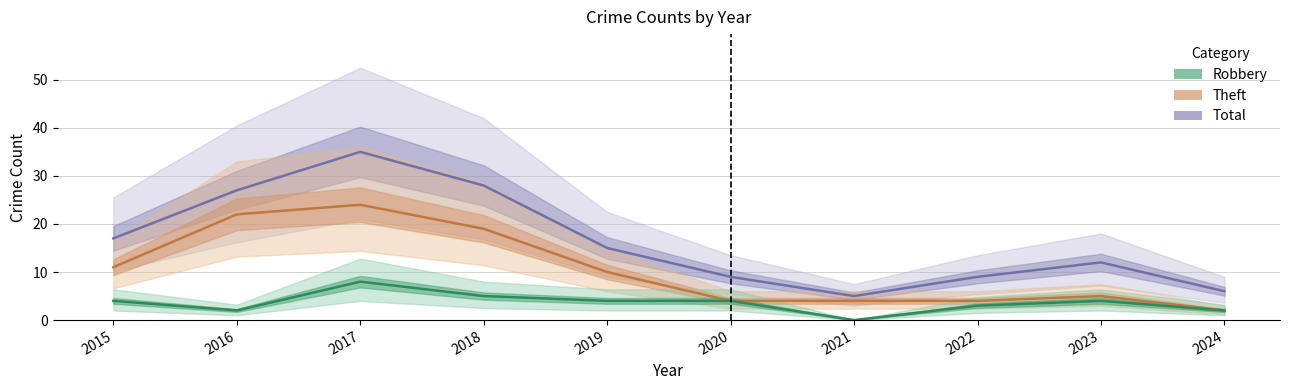

True or false: Theft and Total intersect in this chart.

False